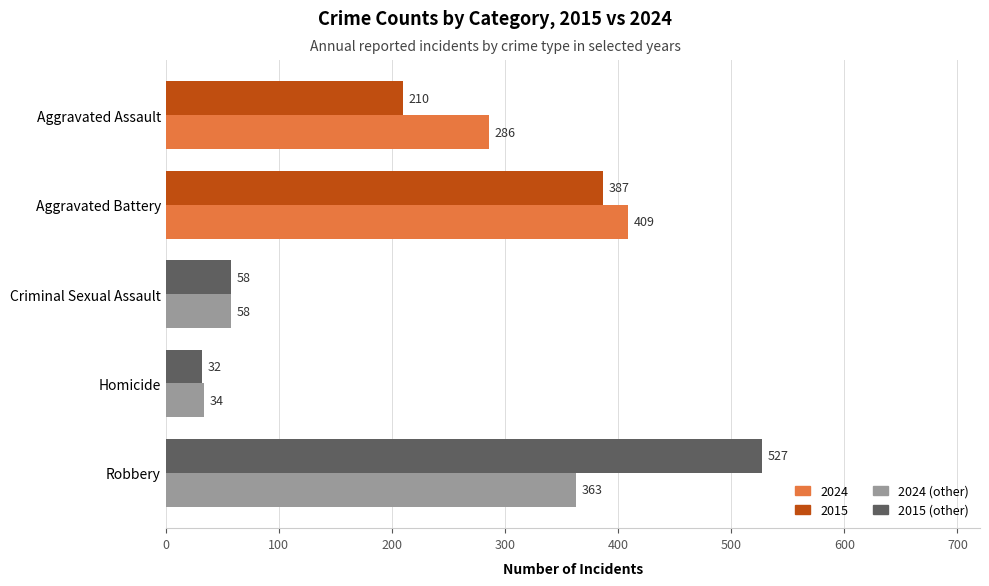

Which series has the widest spread of values?

2015